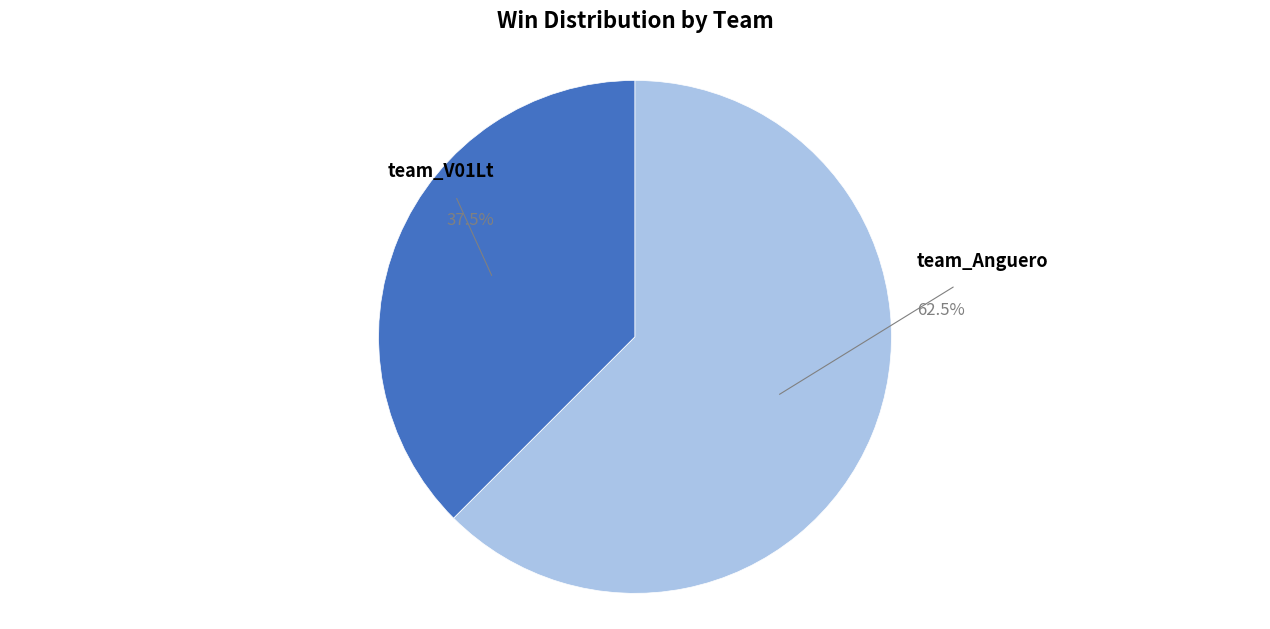

Which category accounts for the majority?

team_Anguero